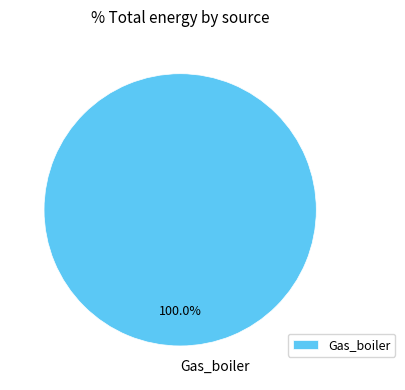

How many segments does this pie chart have?

1